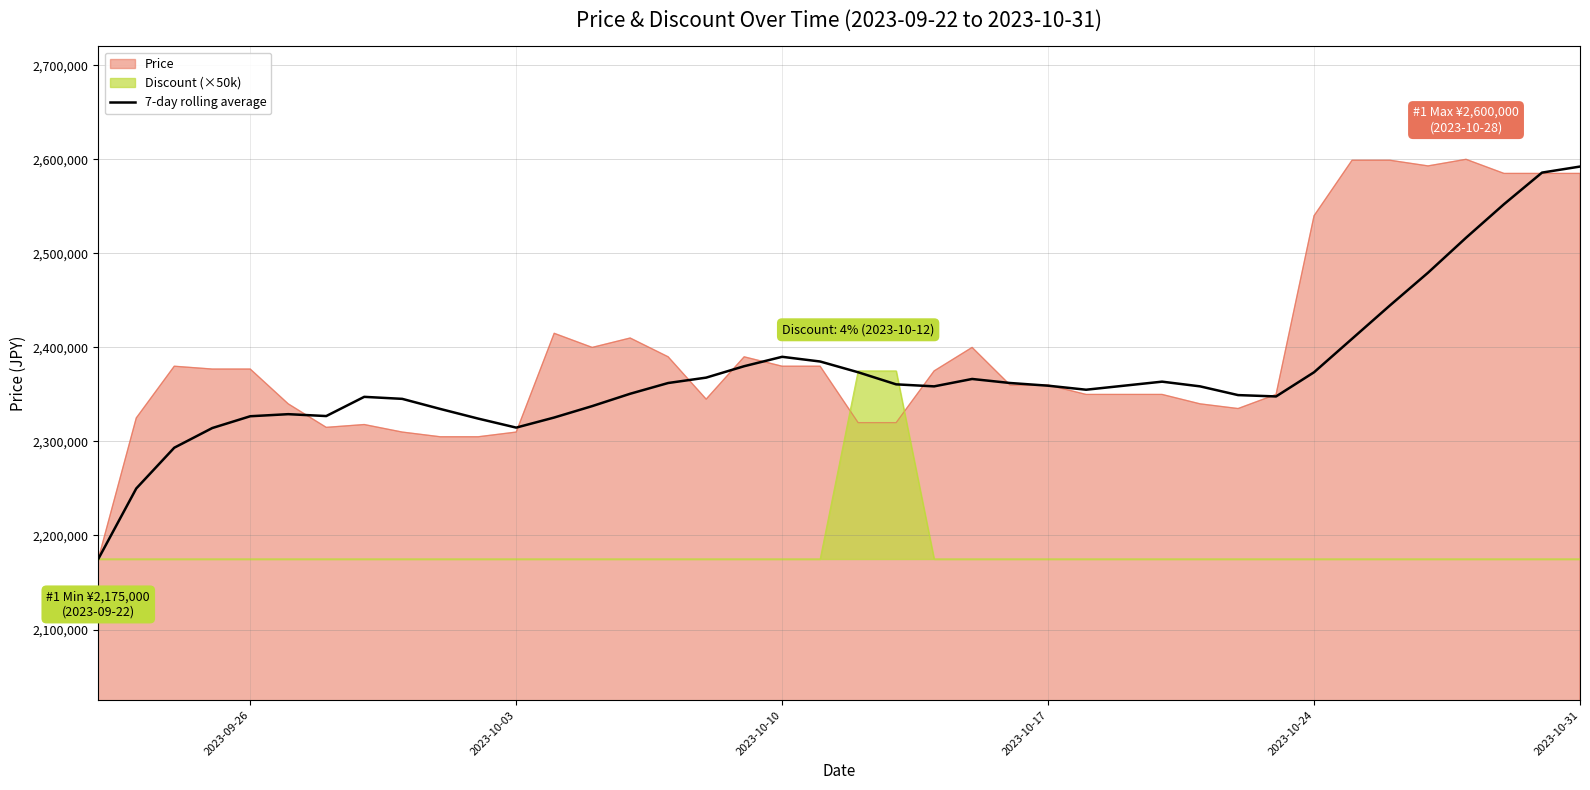

How many interior local peaks (higher than both neighbors) does the data have?

5